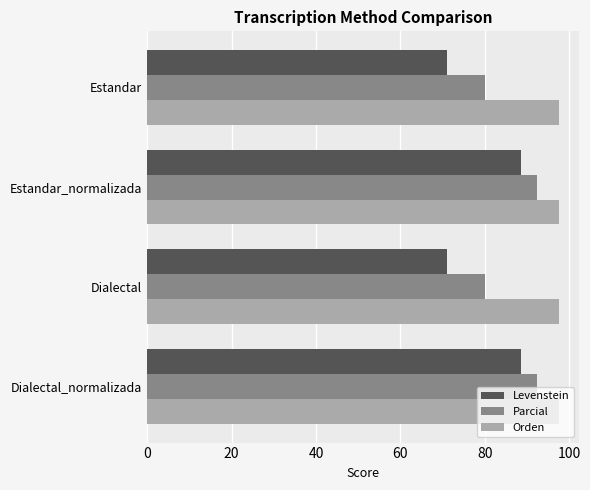

List the series in order of their overall mean, highest first.

Orden, Parcial, Levenstein